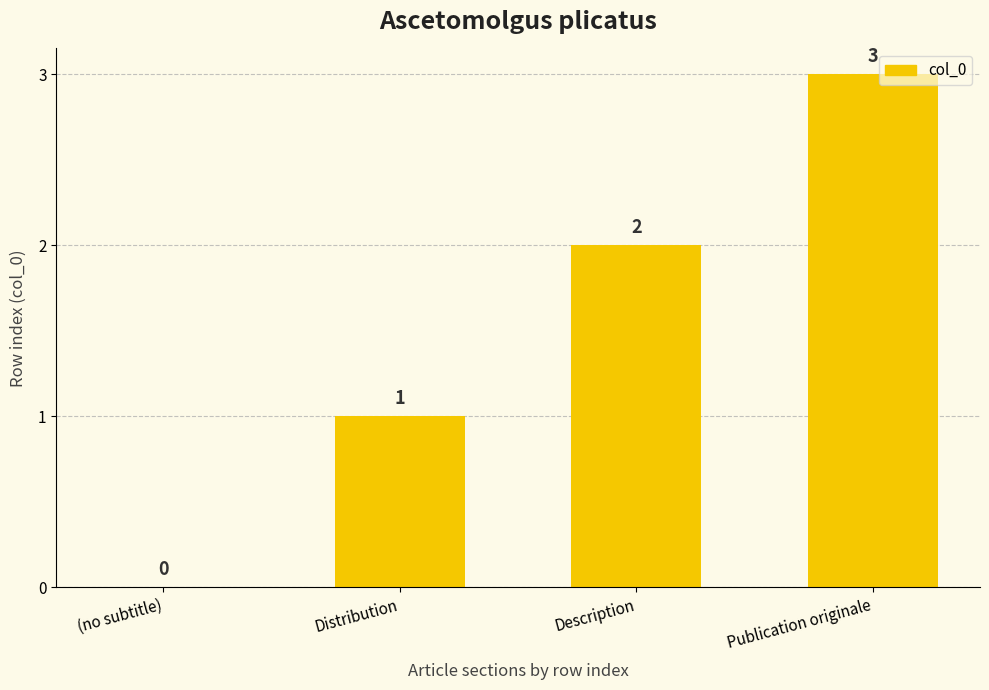

Which has a higher value, Description or Distribution?

Description